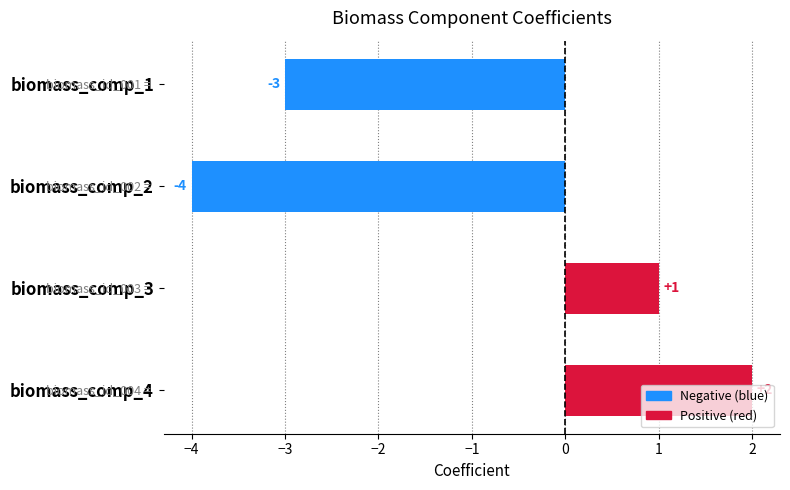

How many values are between -3 and 2?

3